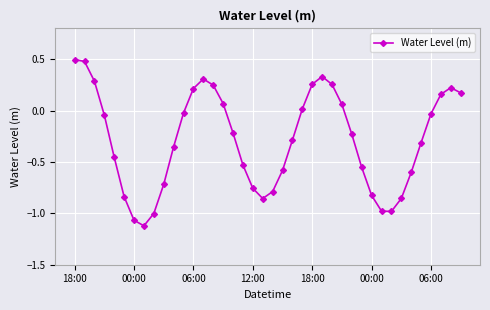

How many interior local valleys (lower than both neighbors) does the data have?

3